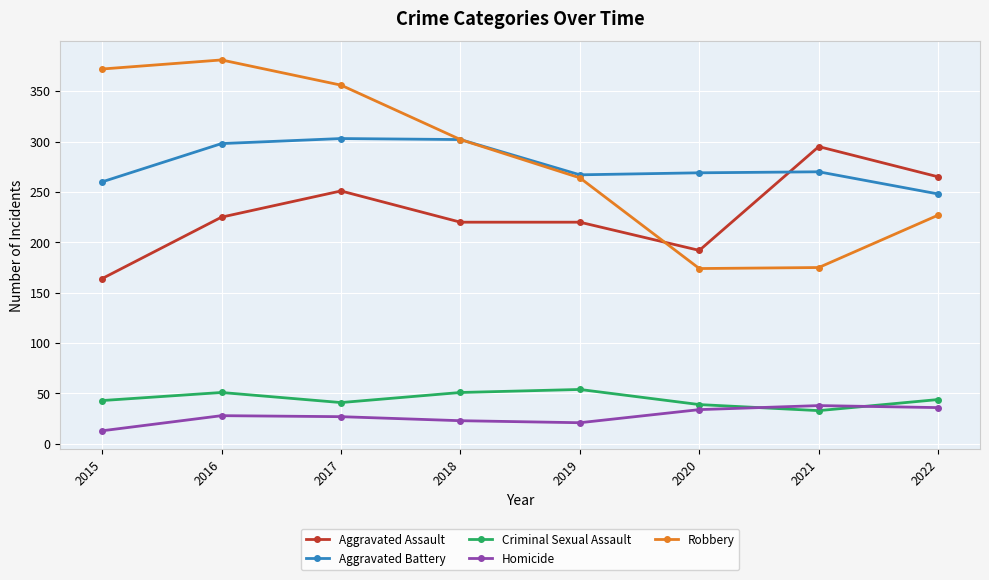

True or false: Homicide and Criminal Sexual Assault intersect in this chart.

True